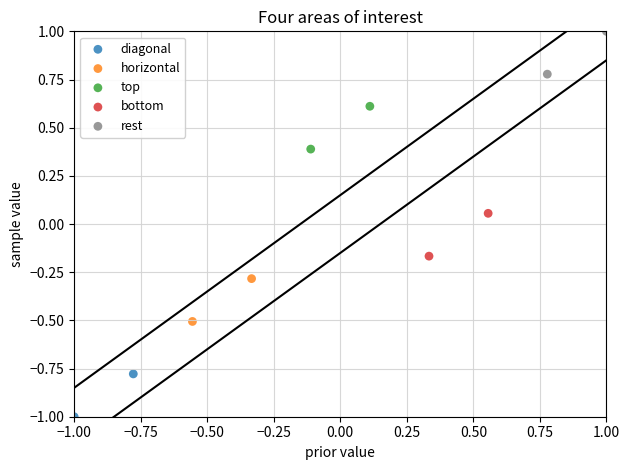

What are all the series names shown in the legend?

diagonal, horizontal, top, bottom, rest